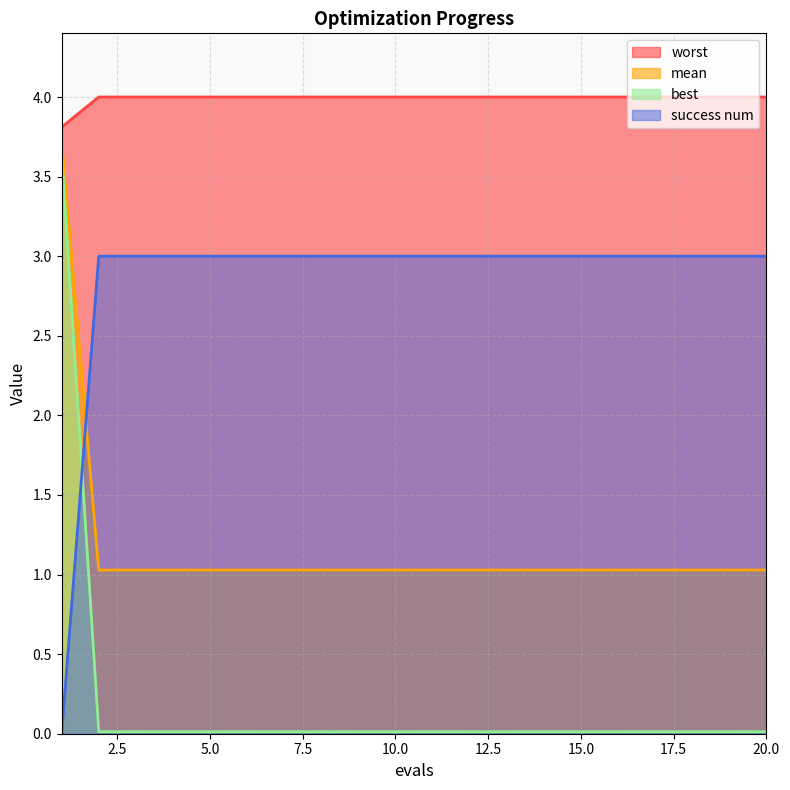

Which category has the highest value across all series?

2